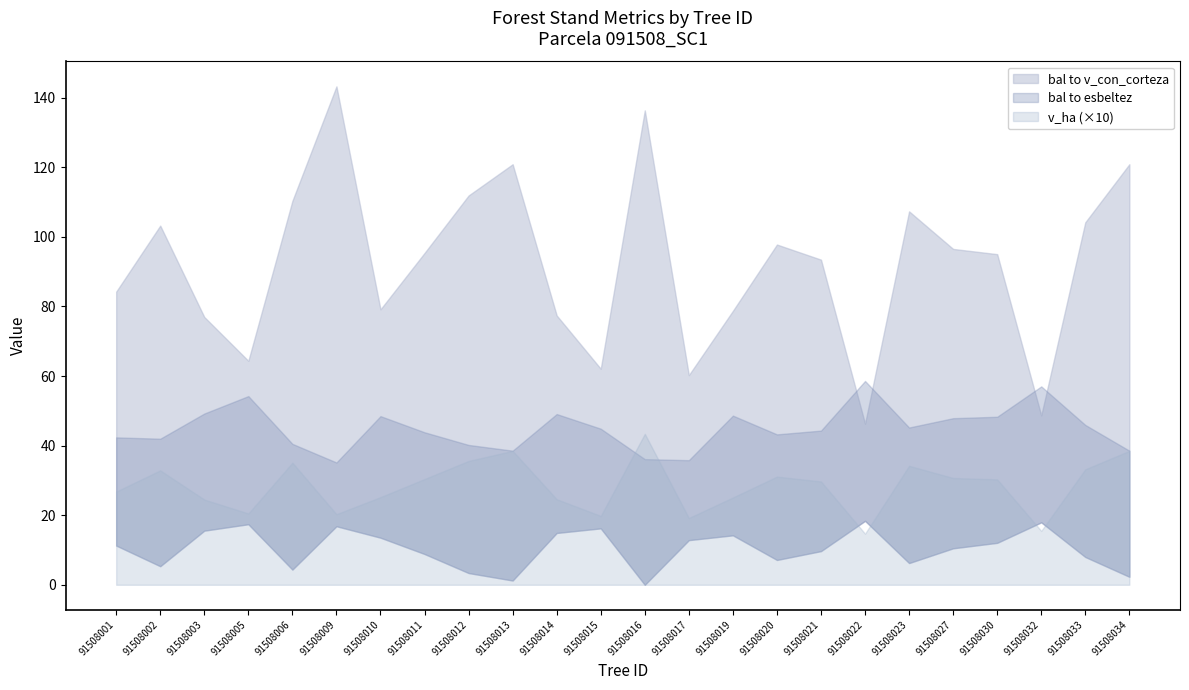

Which category has the highest value in the esbeltez series?

91508022